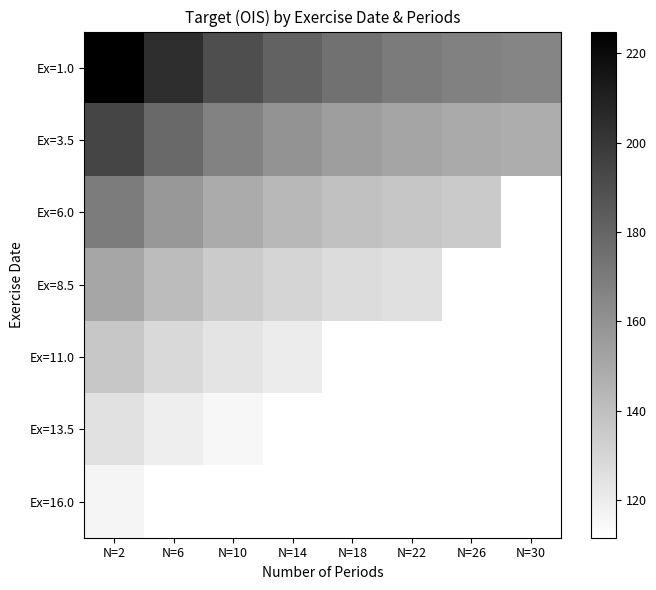

What is the sum of the Ex=1.0 values at N=14 and N=10?

371.1